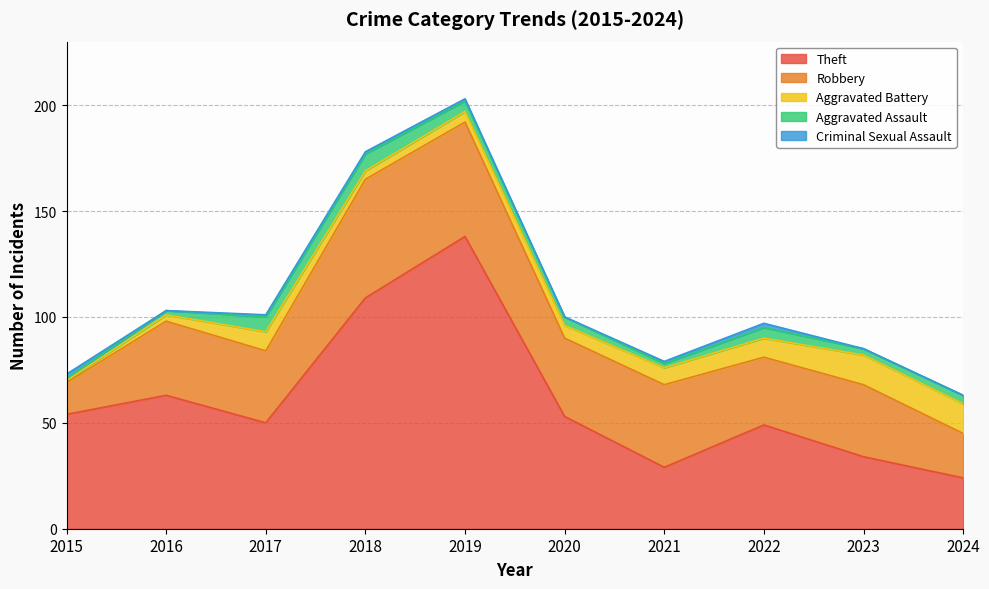

At which category is the sum across all series the highest?

2019